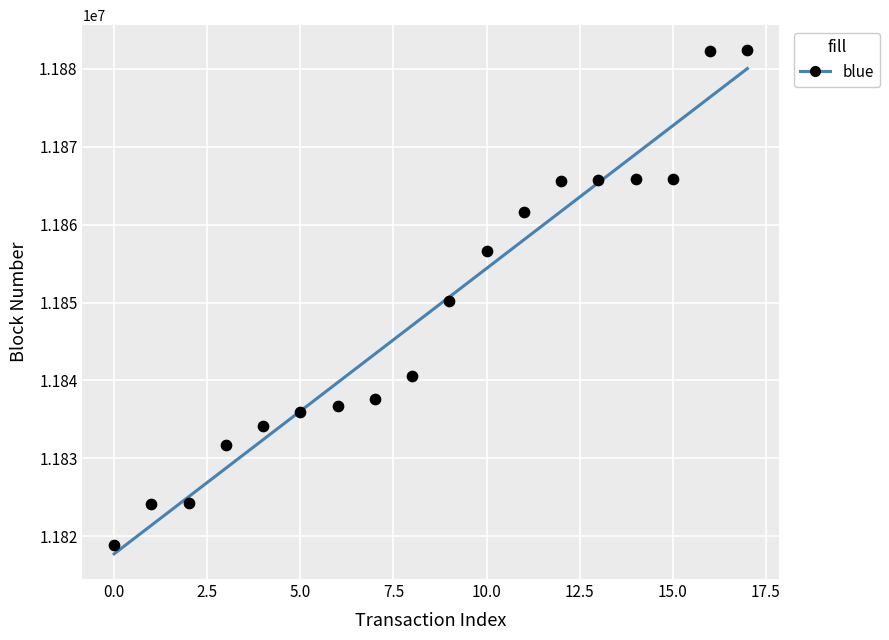

What is the range of Y values (max minus min)?

63491